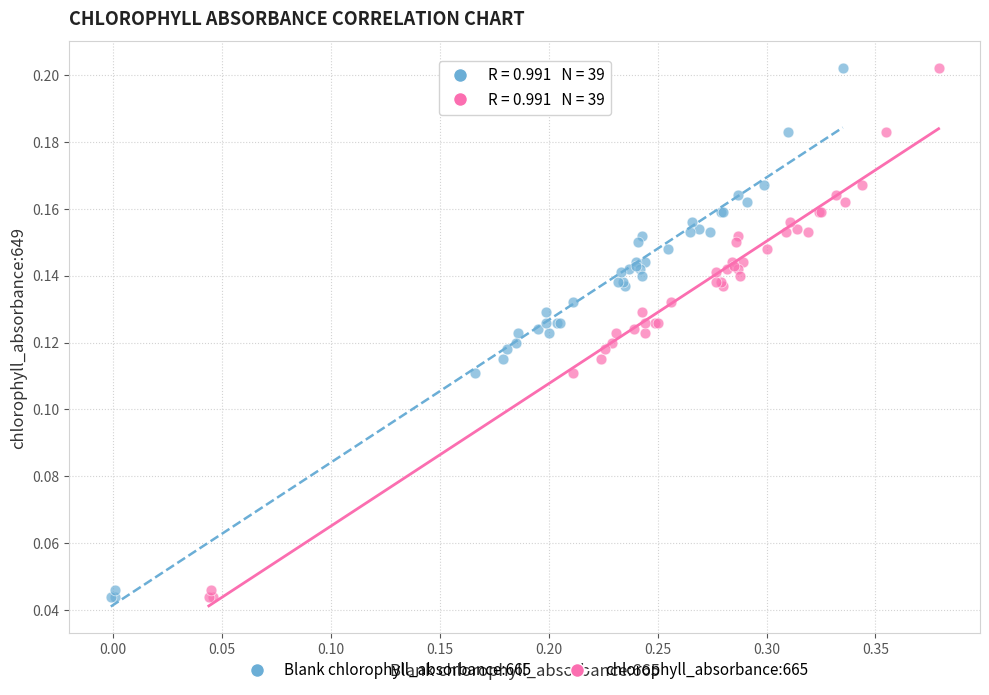

What are all the series names shown in the legend?

Blank chlorophyll_absorbance:665, chlorophyll_absorbance:665